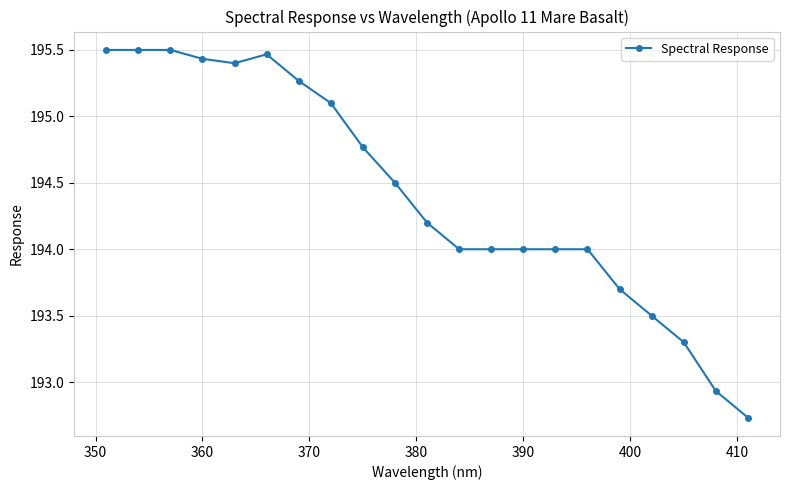

What is the sum of all values?

4082.8